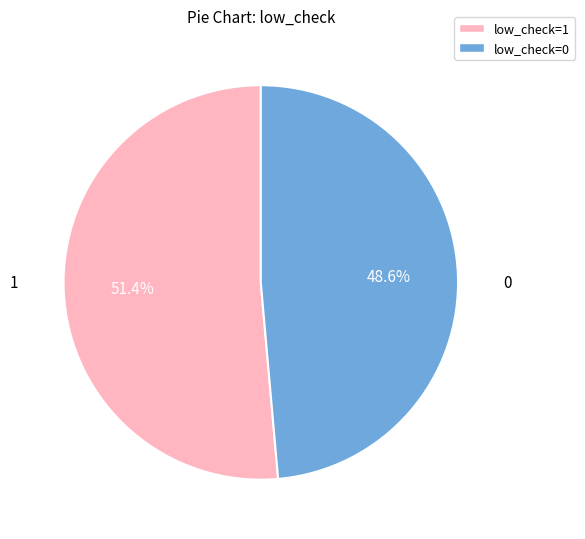

True or false: low_check=0 accounts for 55% of the total.

False